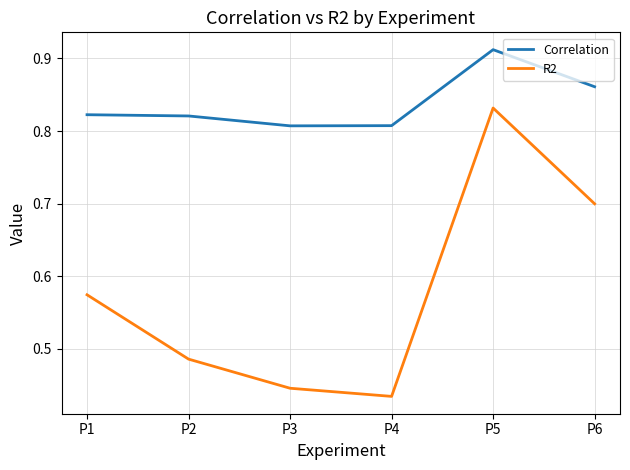

Which category has the lowest value across all series?

P4